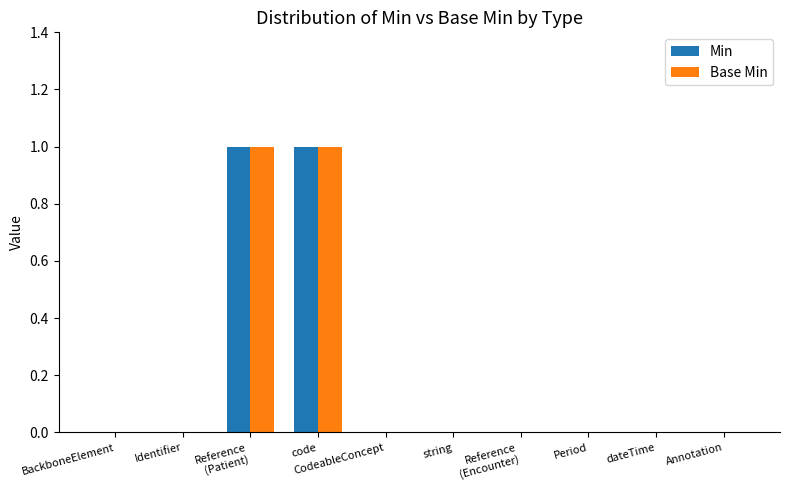

The value of Base Min at Annotation is 0. True or false?

True